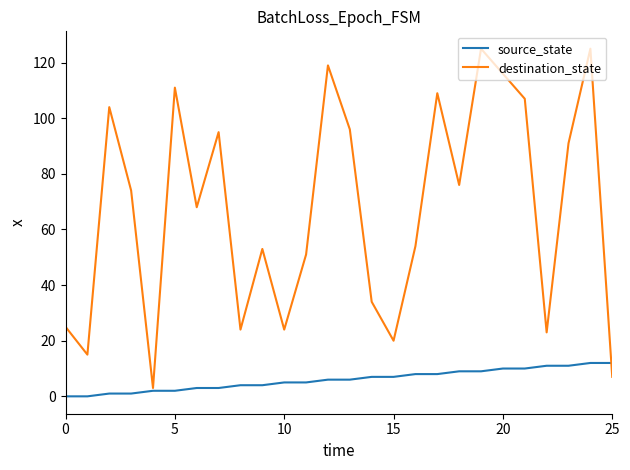

How many lines are shown in the chart?

2